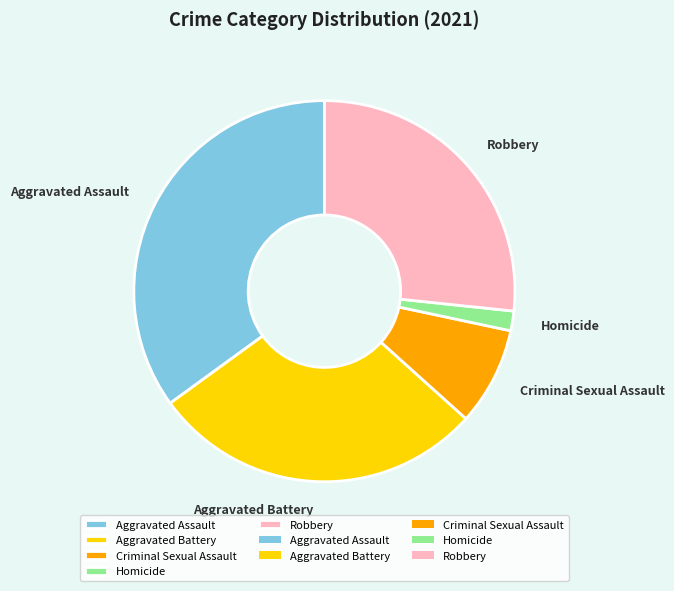

What is the largest slice in the pie chart?

Aggravated Assault